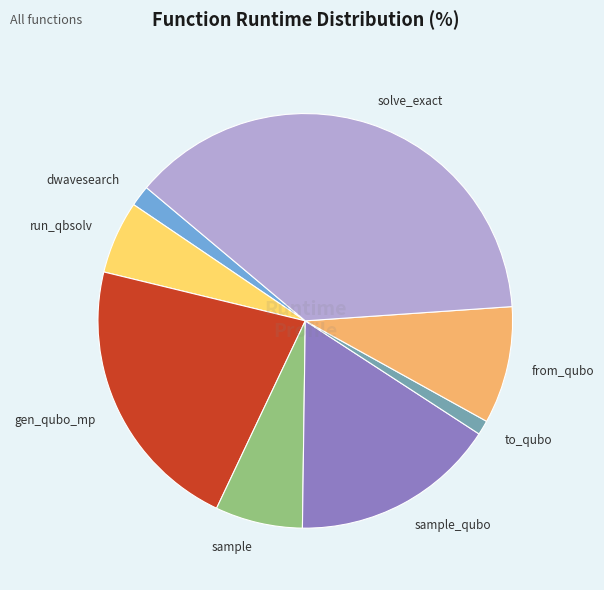

Is there any slice that represents more than half of the pie?

No